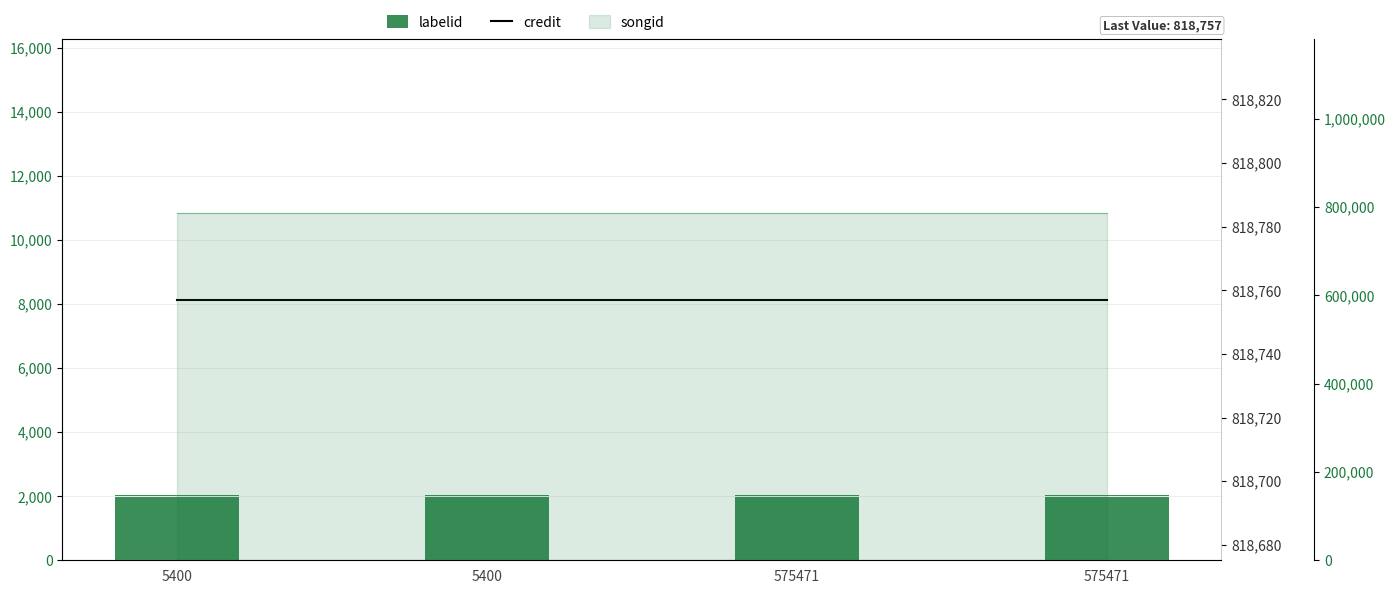

Which series changed the most between 5400 and 575471?

labelid